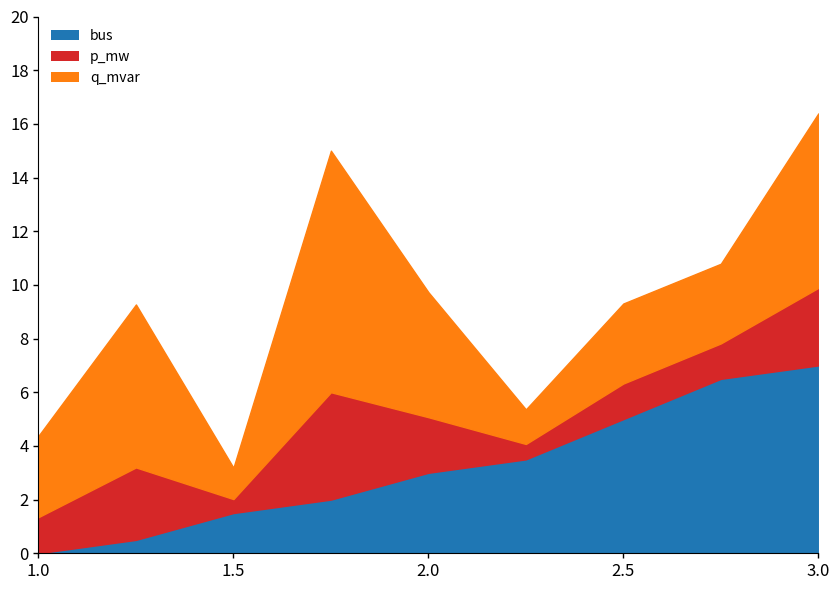

At which category is the sum across all series the highest?

3.0